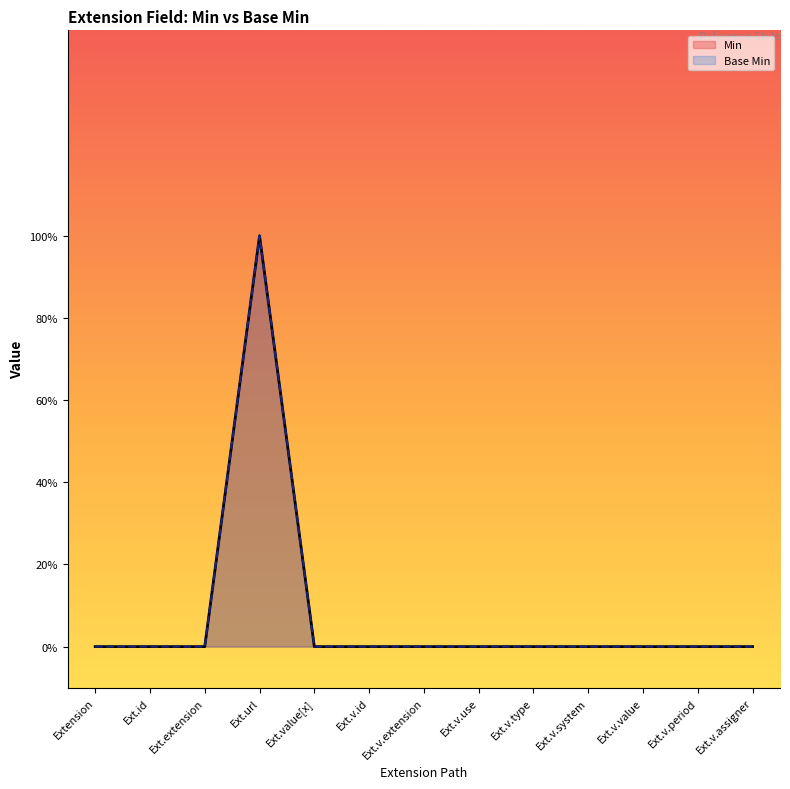

What are all the series names shown in the legend?

Min, Base Min